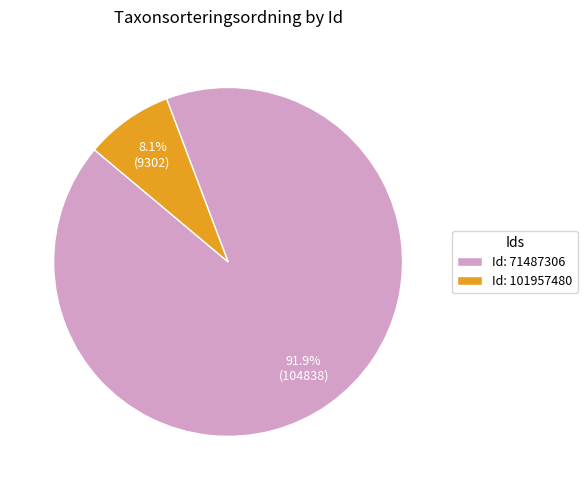

How many slices are in this pie chart?

2